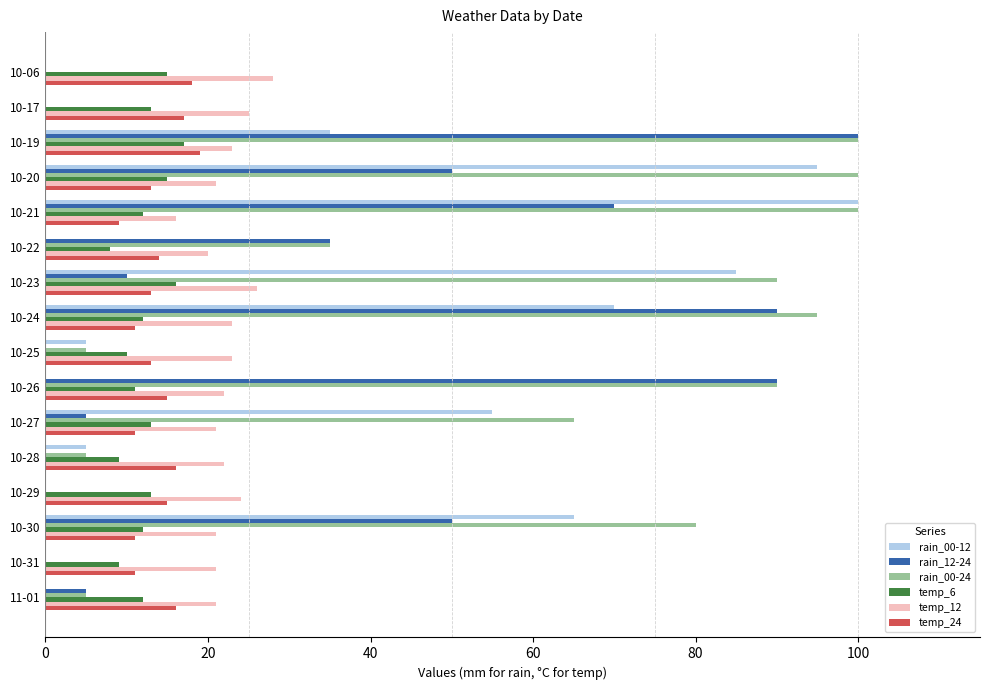

Which series changed the most between 10-27 and 10-29?

rain_00-24